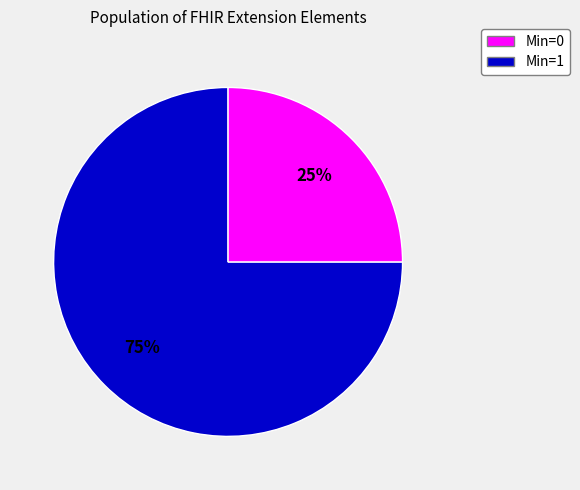

How many segments does this pie chart have?

2